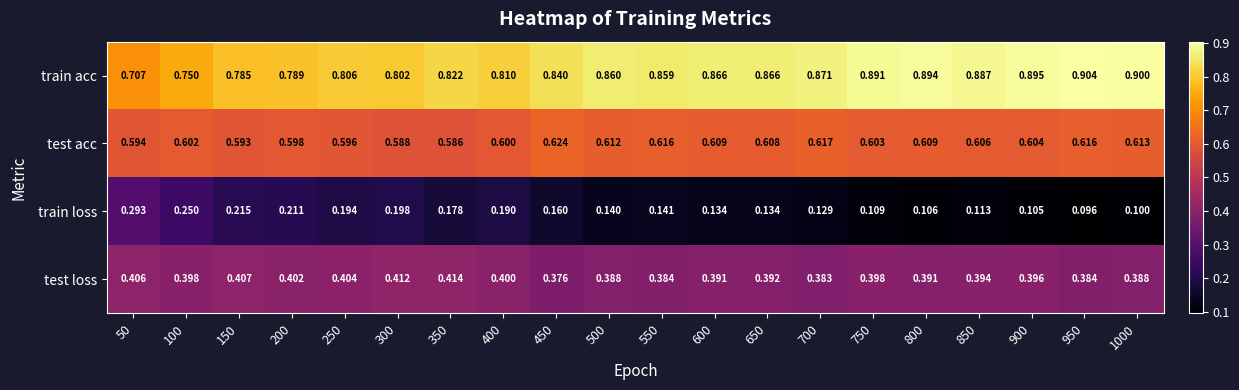

Is the value of train acc at 800 greater than the value of test acc at 100?

Yes